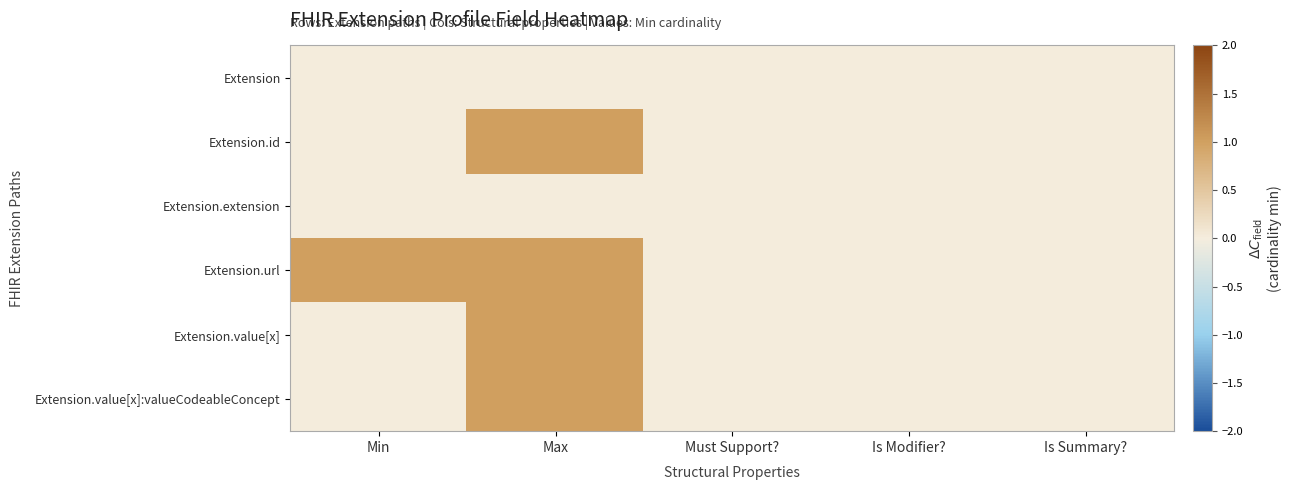

List the series in order of their peak value, lowest first.

Extension, Extension.extension, Extension.id, Extension.url, Extension.value[x], Extension.value[x]:valueCodeableConcept